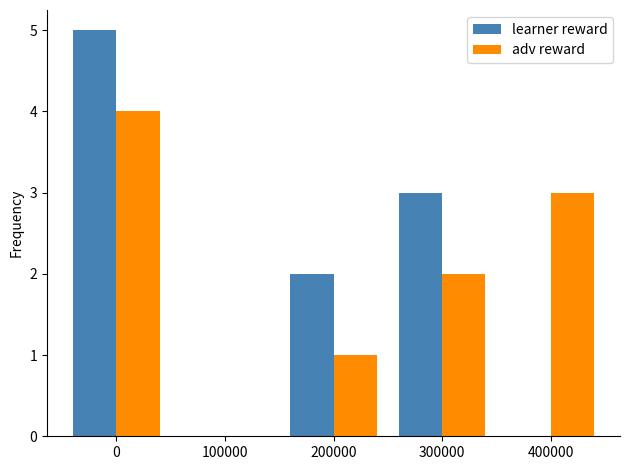

Reading left to right, transcribe all the data shown in this chart.

learner reward: 5	0	2	3	0
adv reward: 4	0	1	2	3